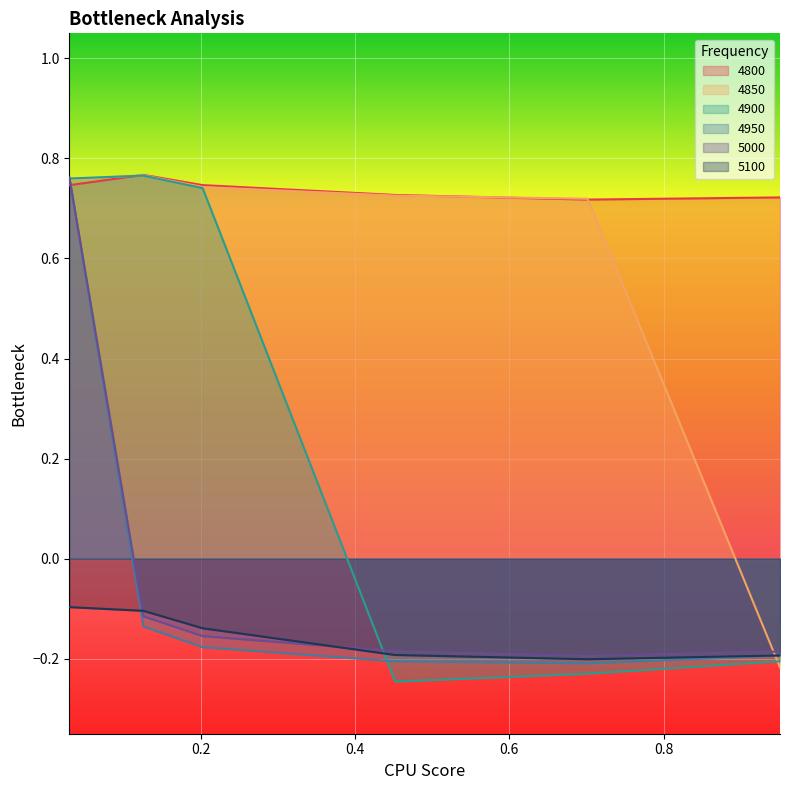

Which series has the largest total across all categories?

4800